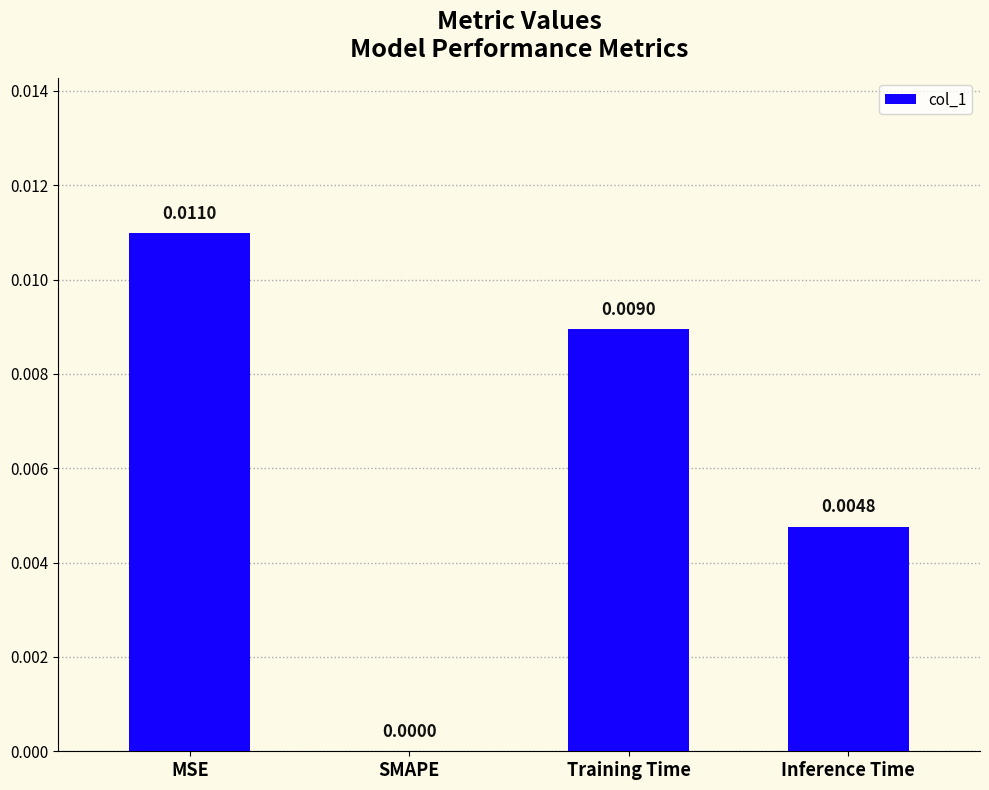

Between SMAPE and MSE, which is larger?

MSE